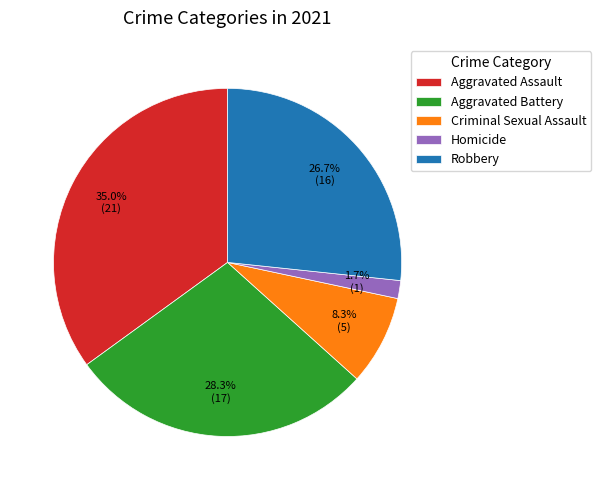

To the nearest percent, what percentage of the pie is Robbery?

27%